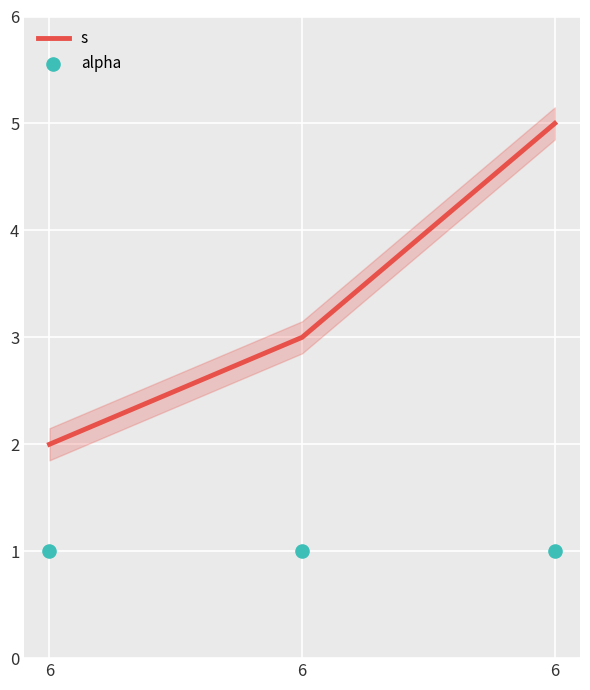

Which series reaches the minimum Y coordinate?

alpha